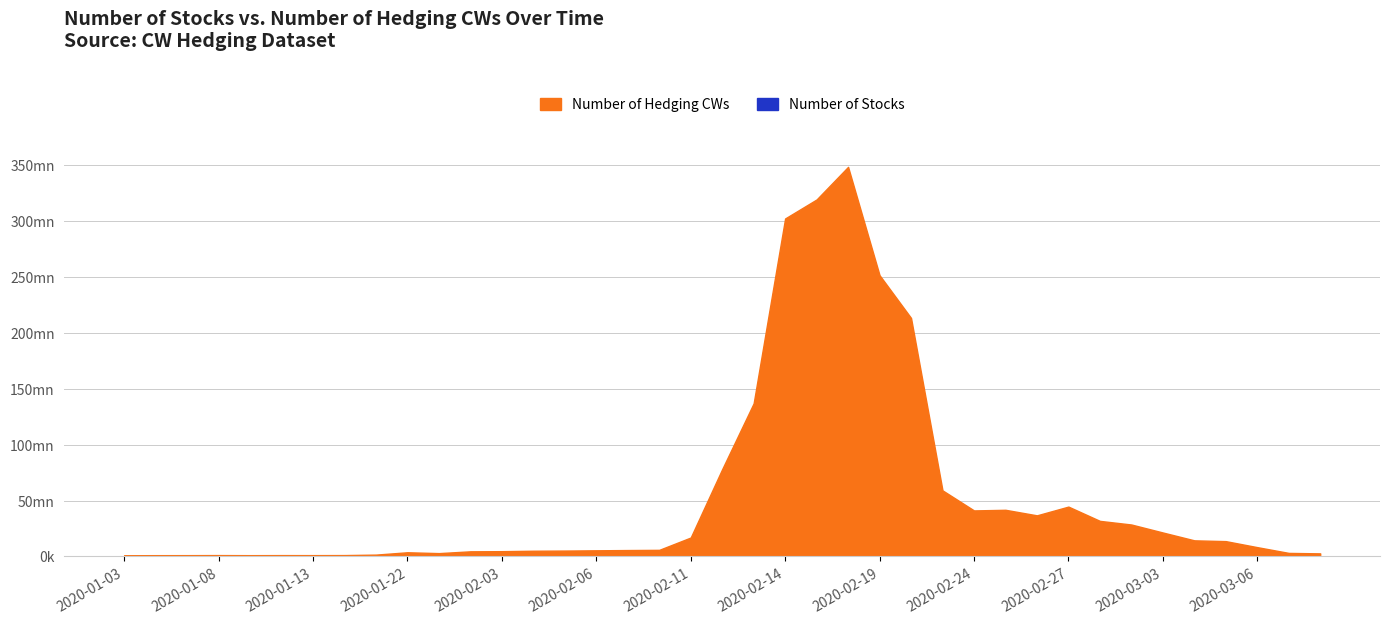

What is the label of the 39th point from the right?

2020-01-03